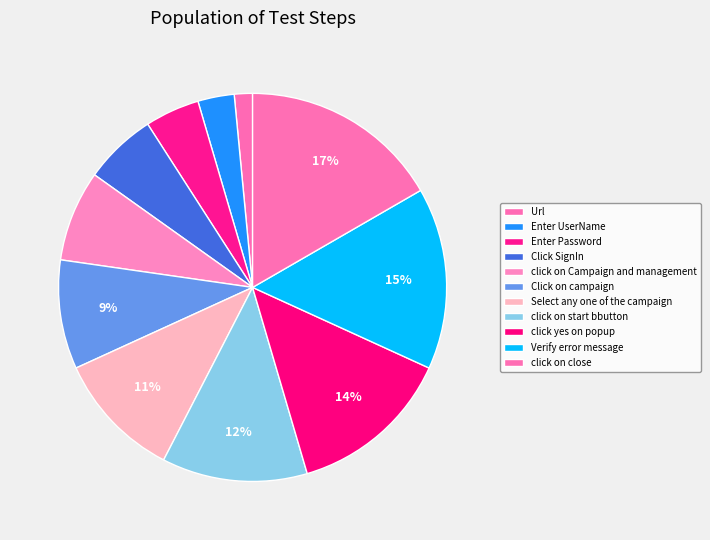

What is the smallest slice in the pie chart?

Url